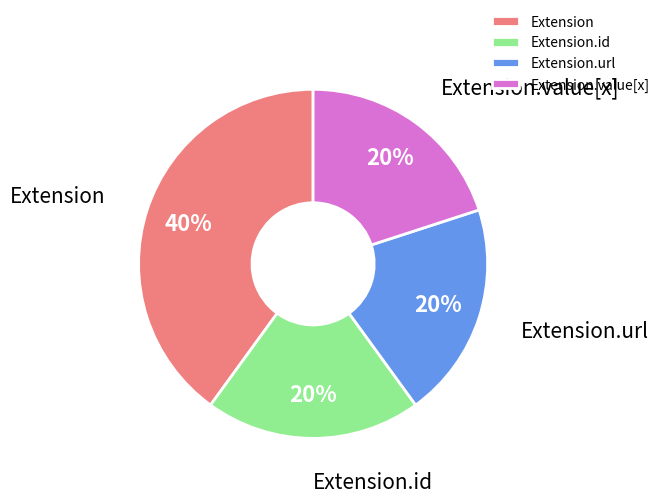

What is the ratio of the value at Extension.id to the value at Extension.value[x]?

1.0